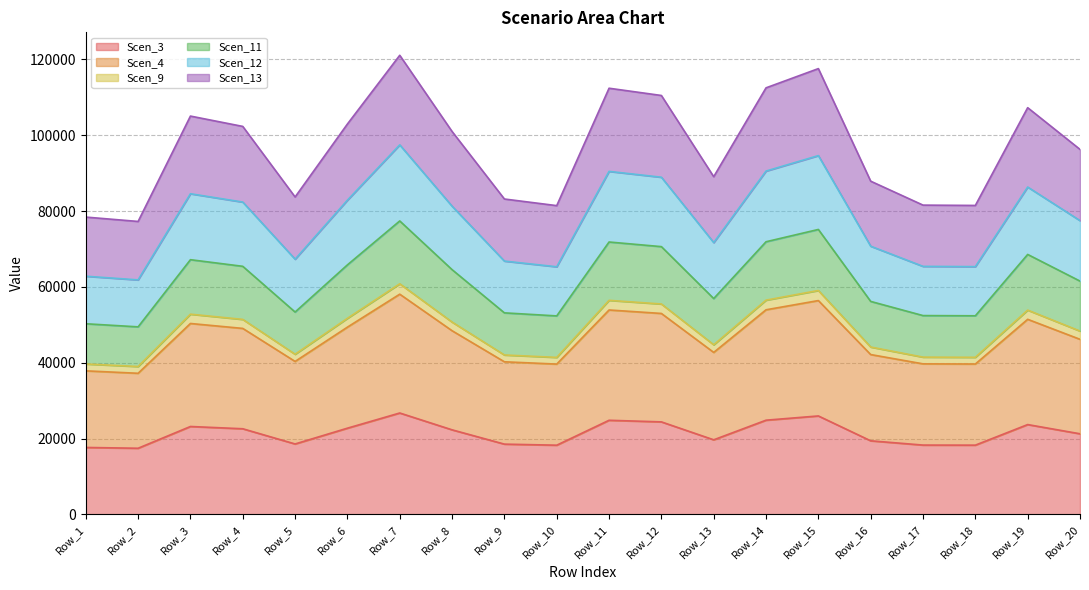

At which label does Scen_11 reach its peak?

Row_7